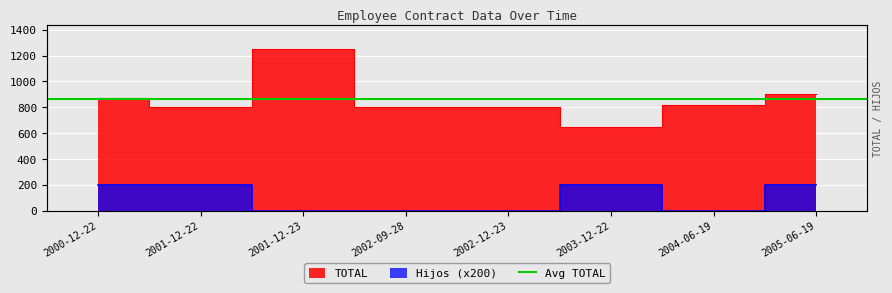

What is the difference between the maximum and second lowest values in the TOTAL series?

450